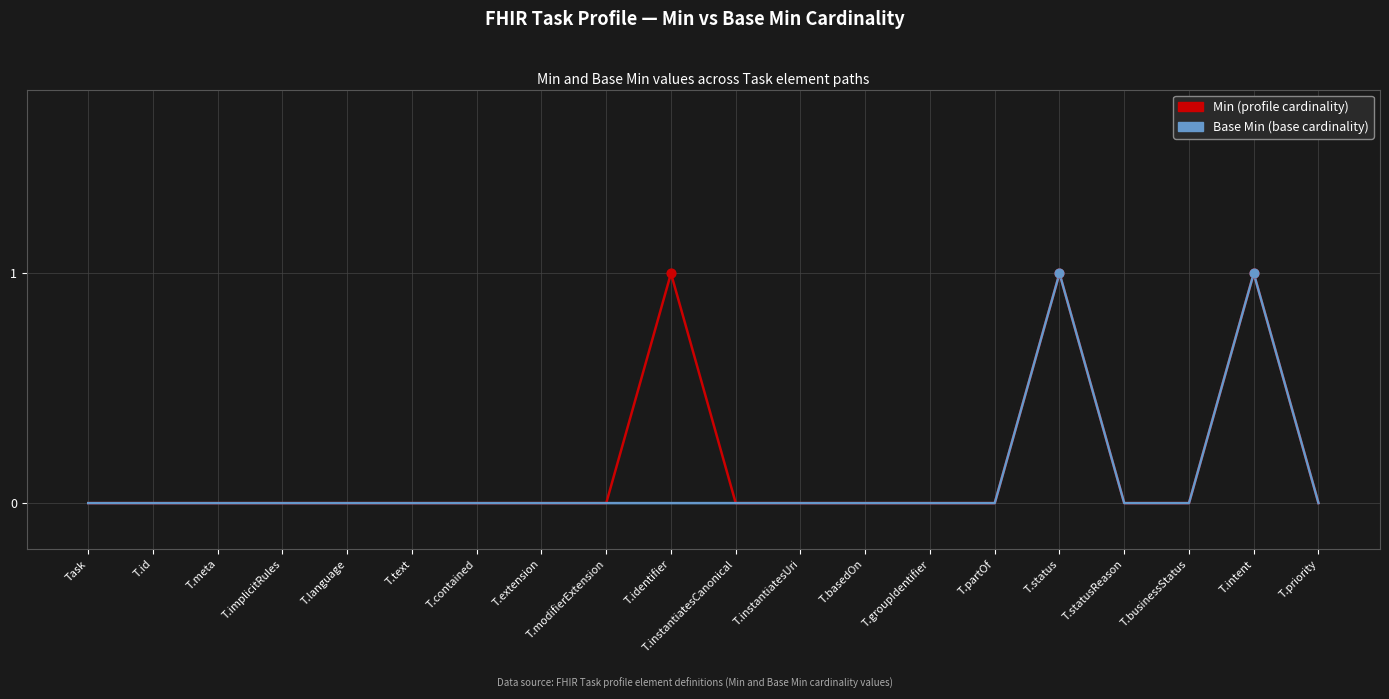

What position from the left is T.text?

6